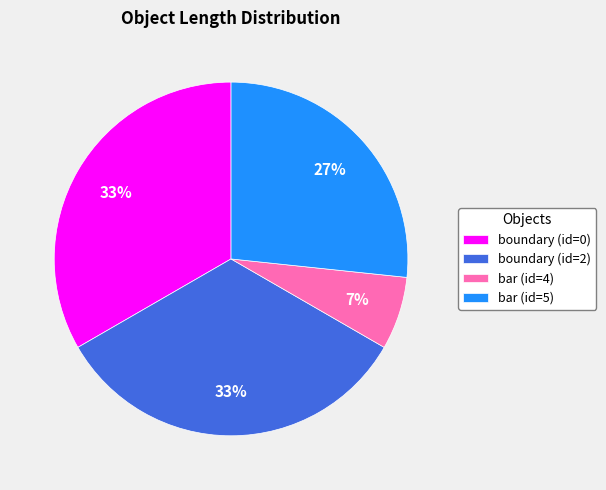

Which category has the smallest portion of the pie?

bar (id=4)